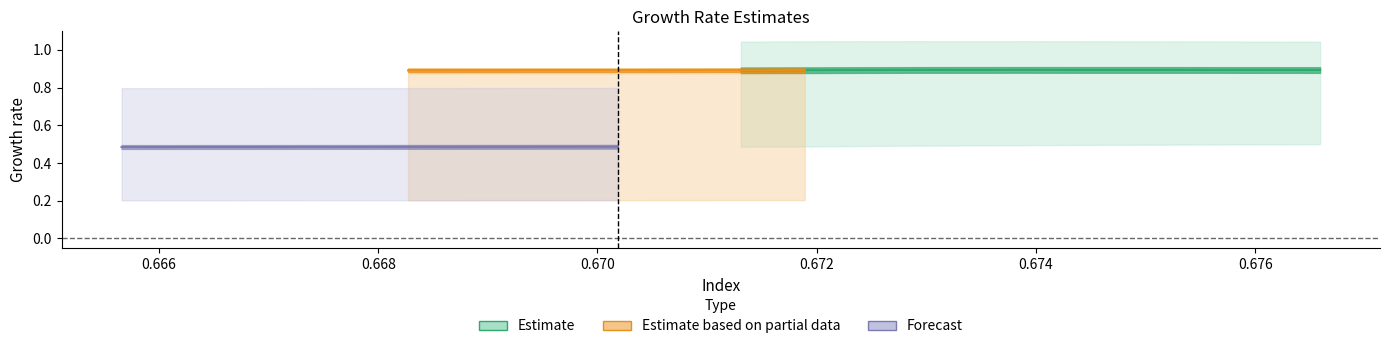

What is the value of the y4 point at the 5th from the left?

0.9